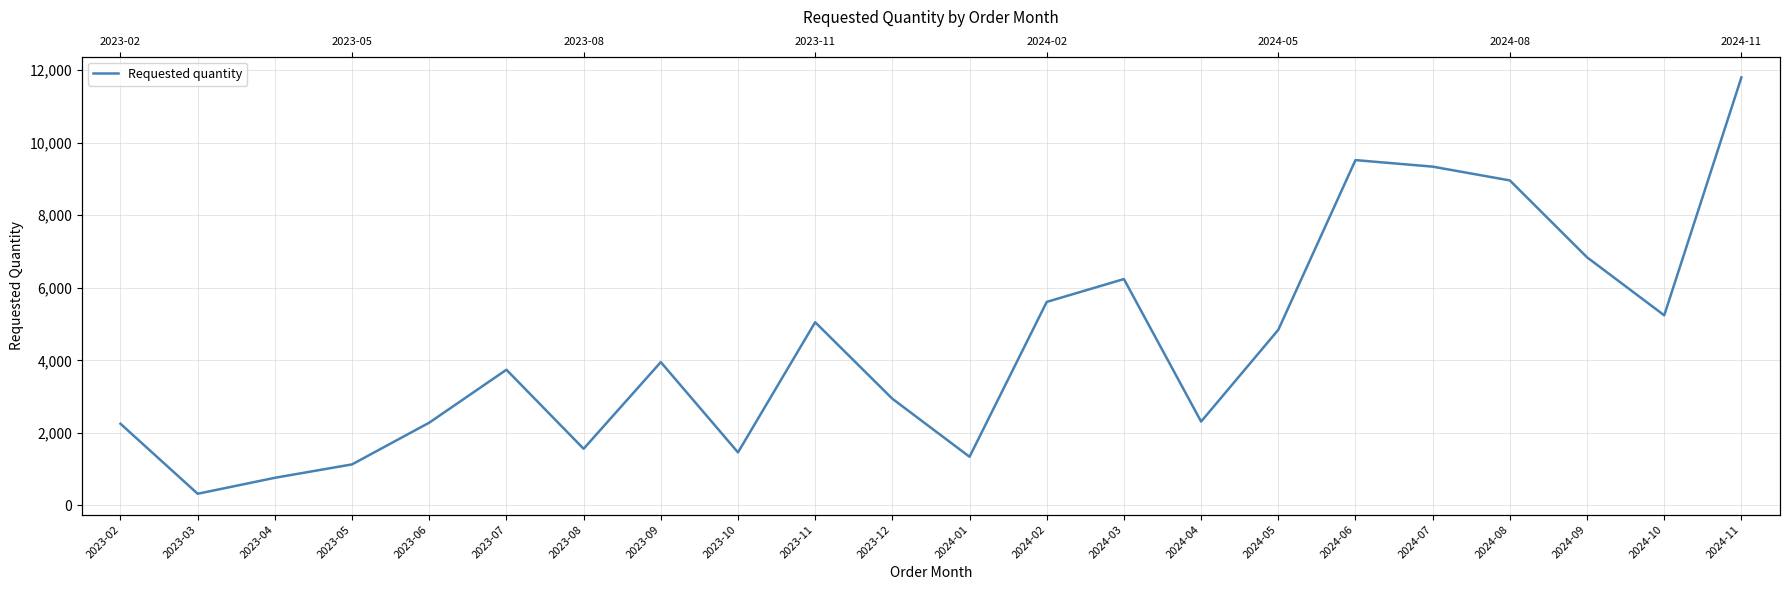

What is the average value?

4431